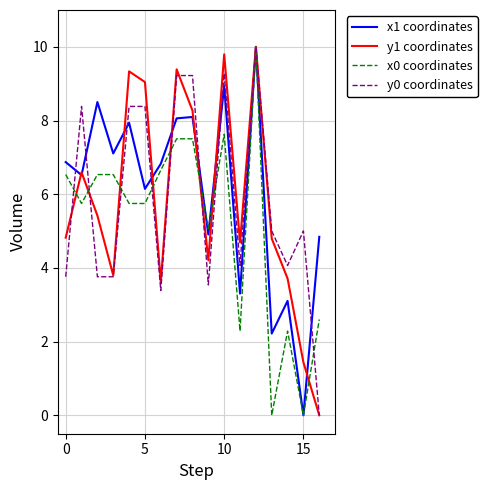

In y1 coordinates, how many points are higher than both neighbors (excluding endpoints)?

5